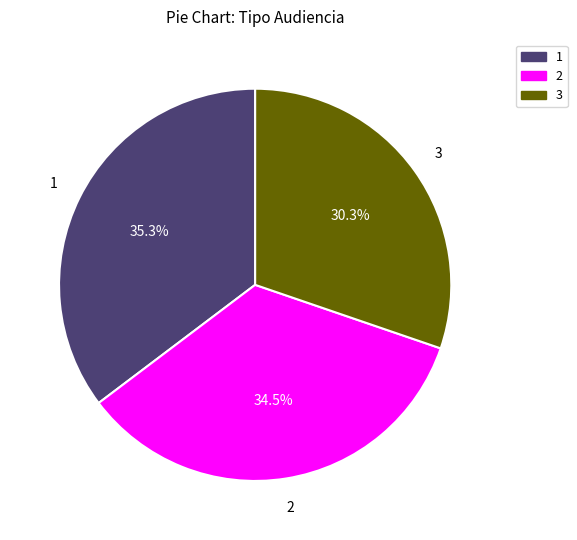

Is there a majority slice in this chart?

No